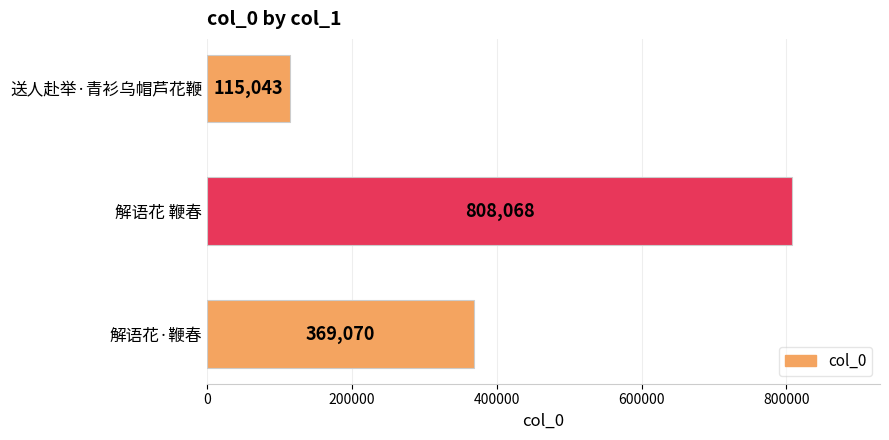

Does the chart contain stacked bars?

No